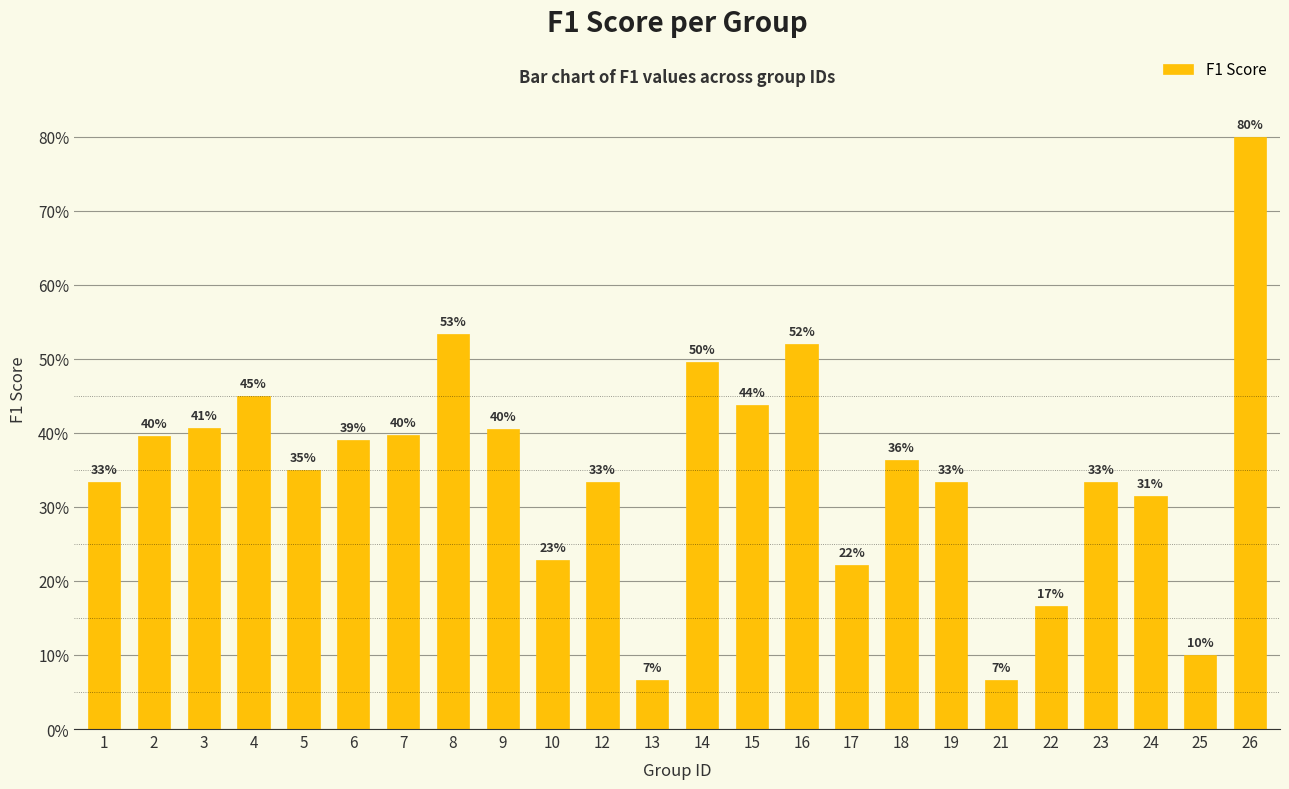

Is it true that the value at 16 is 0.5?

True